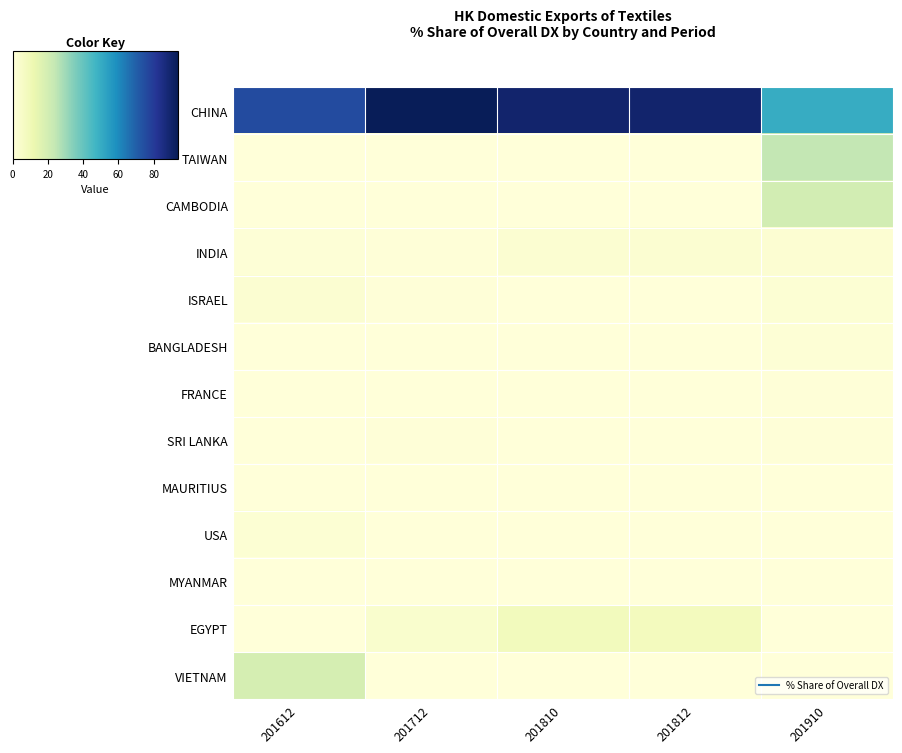

Count the number of categories in the chart.

5